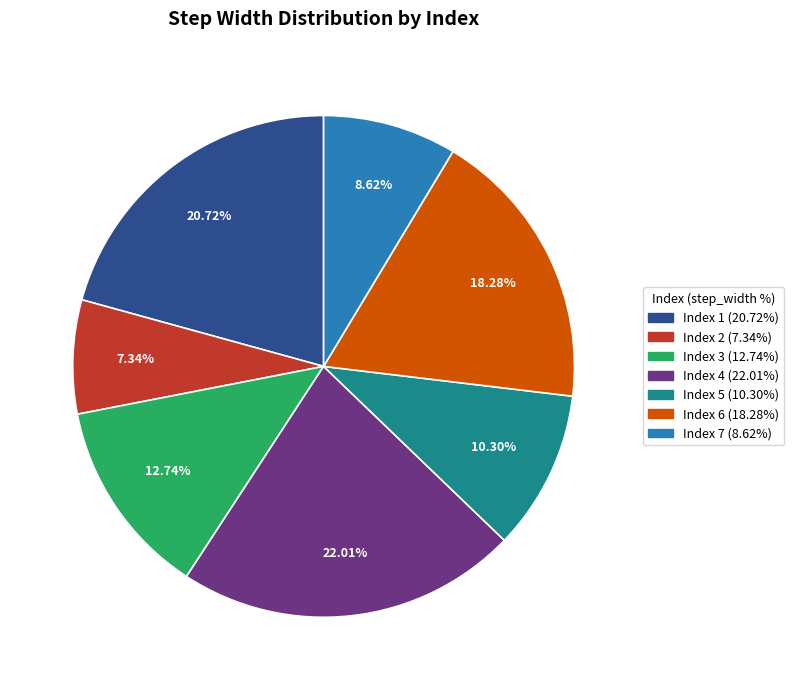

Does any single category account for the majority?

No